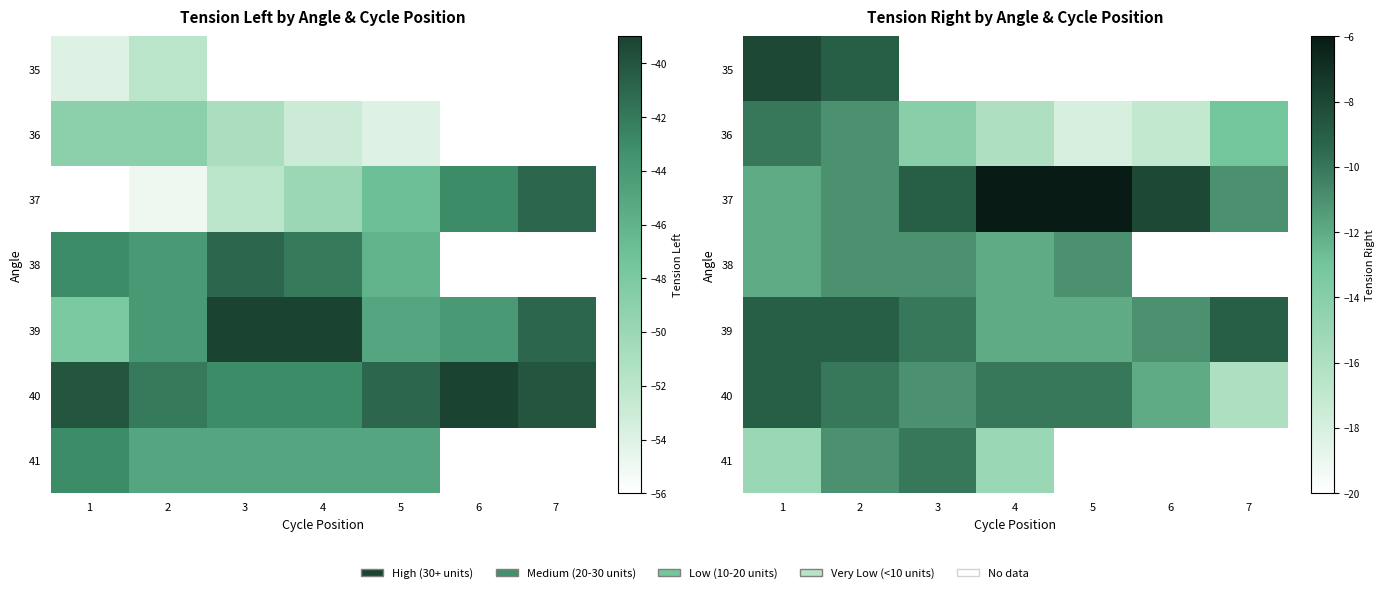

Which label corresponds to the largest value in the chart?

4